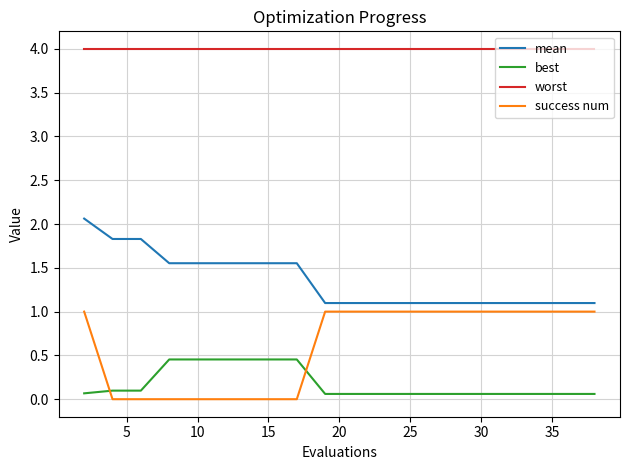

List the series in order of their peak value, highest first.

worst, mean, success num, best